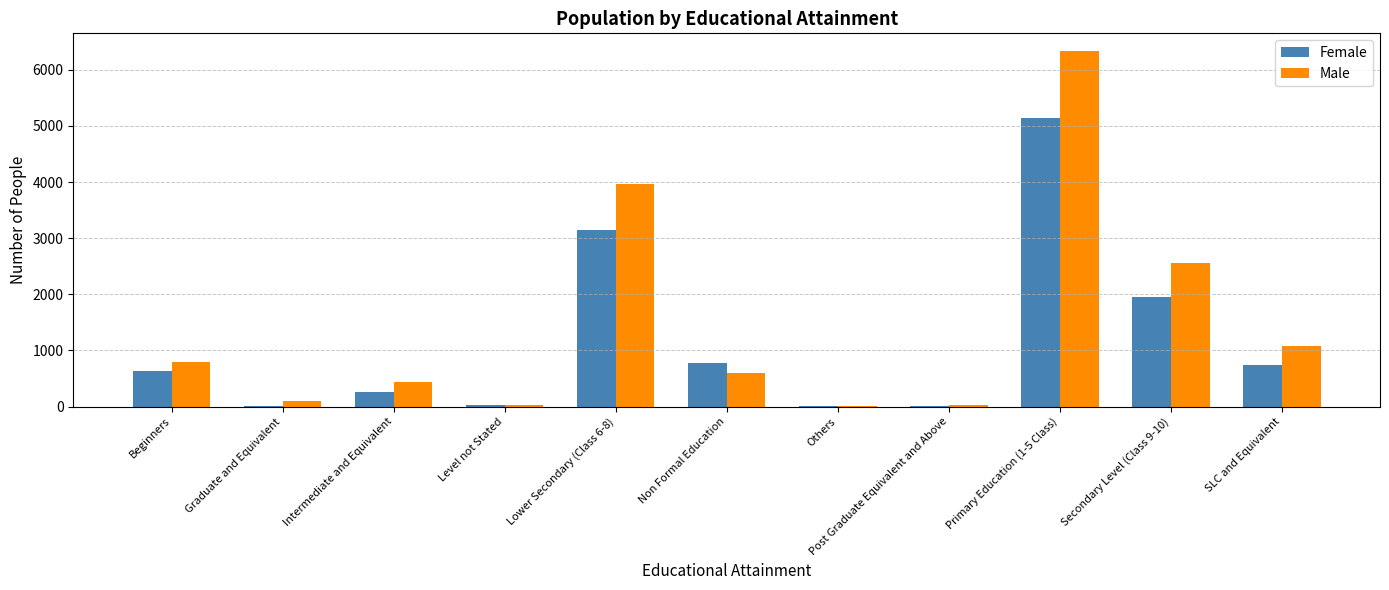

Between Intermediate and Equivalent and Secondary Level (Class 9-10), which series saw the biggest shift?

Male